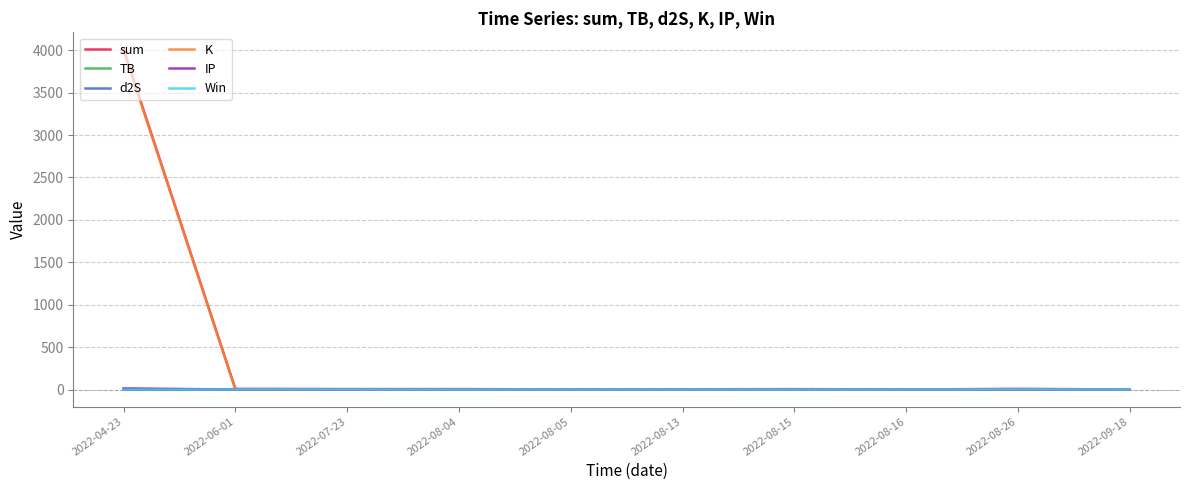

What is the maximum value shown in the chart?

4009.5